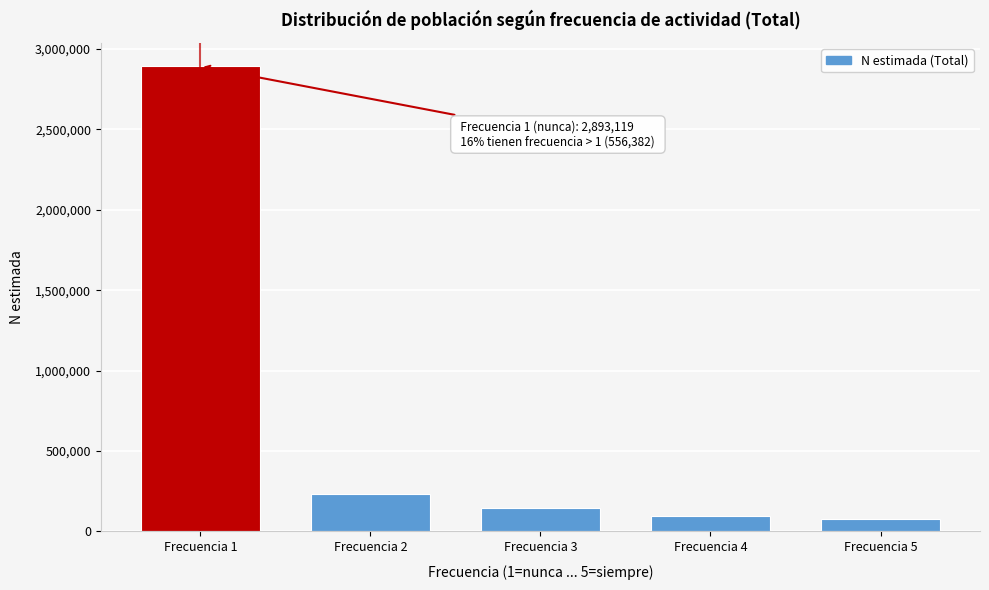

Reading left to right, extract all data points from this chart.

Frecuencia 1=2893119	Frecuencia 2=233090	Frecuencia 3=148679	Frecuencia 4=94723	Frecuencia 5=79890